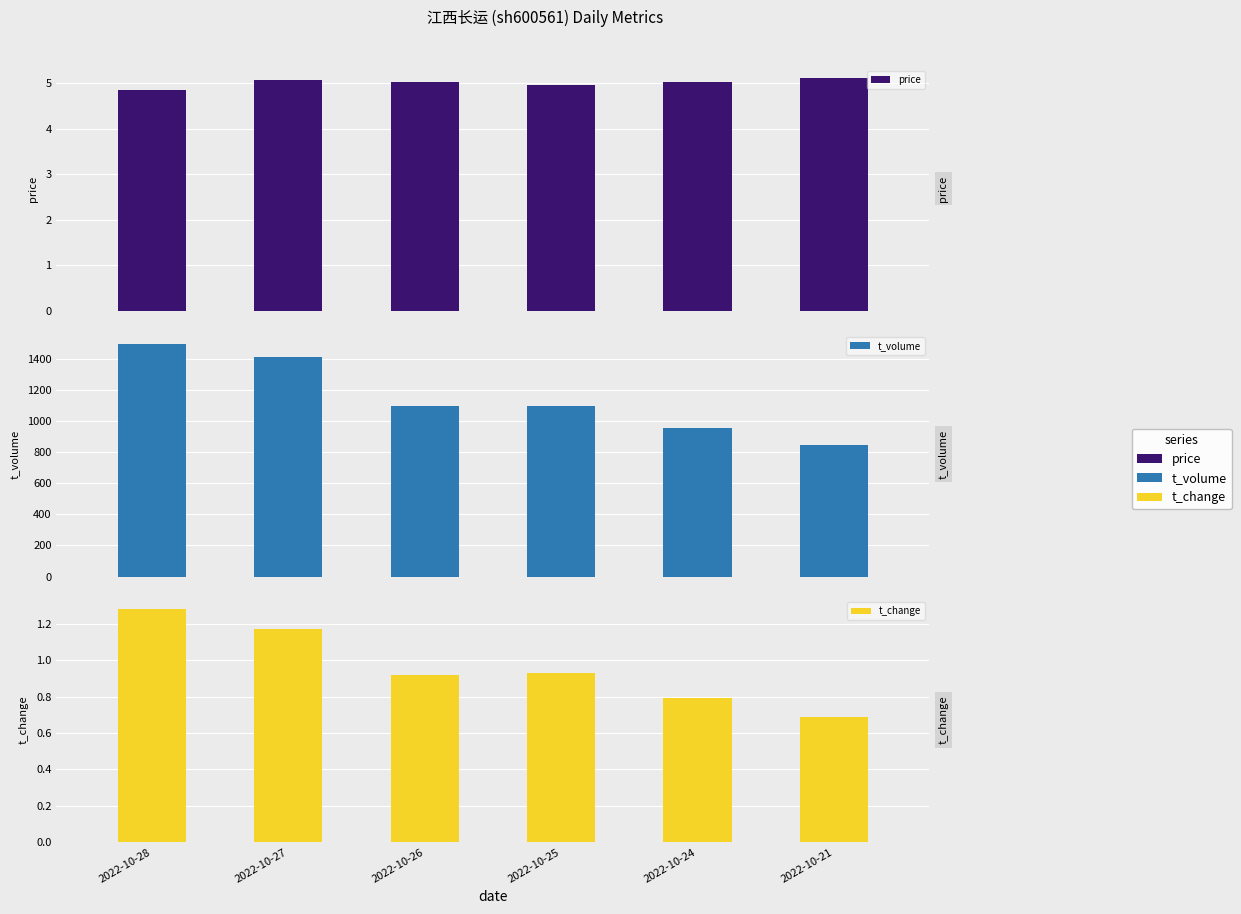

What is the difference between the t_change values at 2022-10-24 and 2022-10-26?

0.1